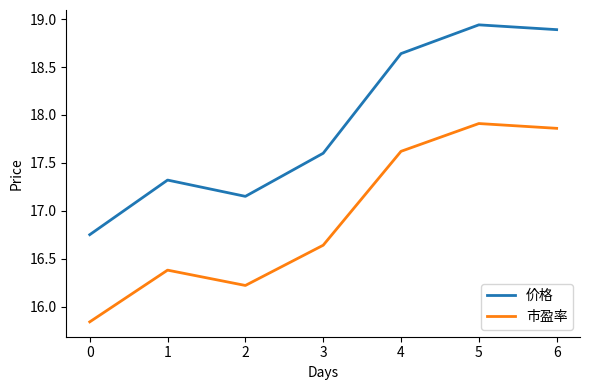

List the series in order of their peak value, highest first.

价格, 市盈率